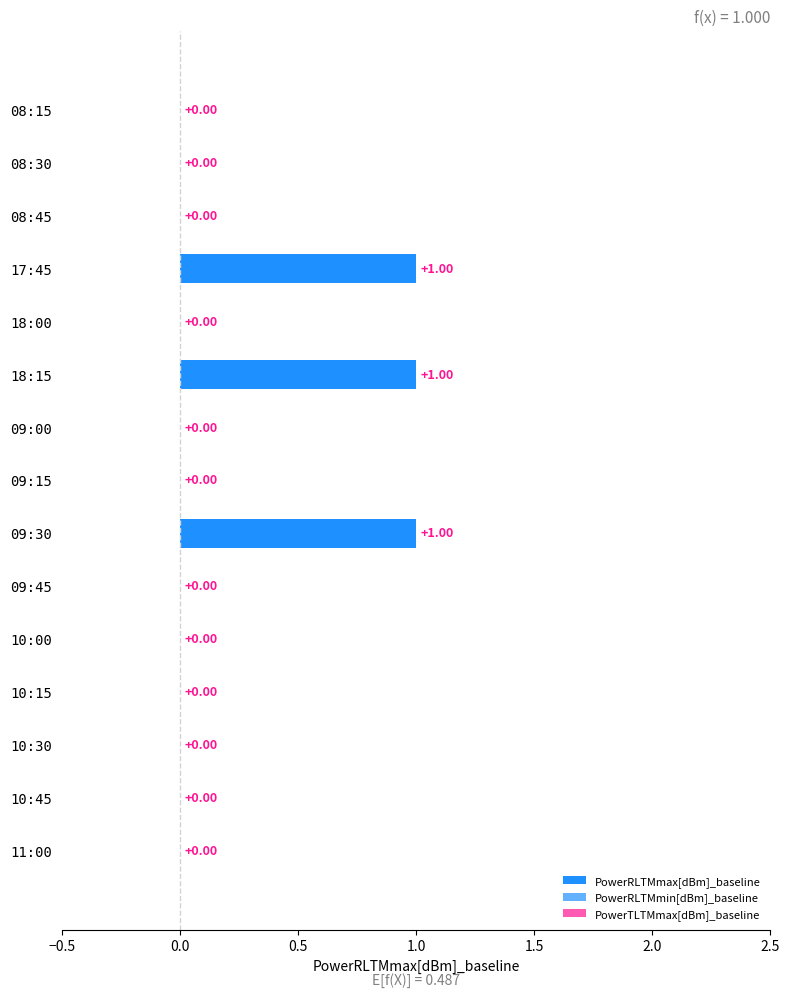

Are the bars horizontal?

Yes